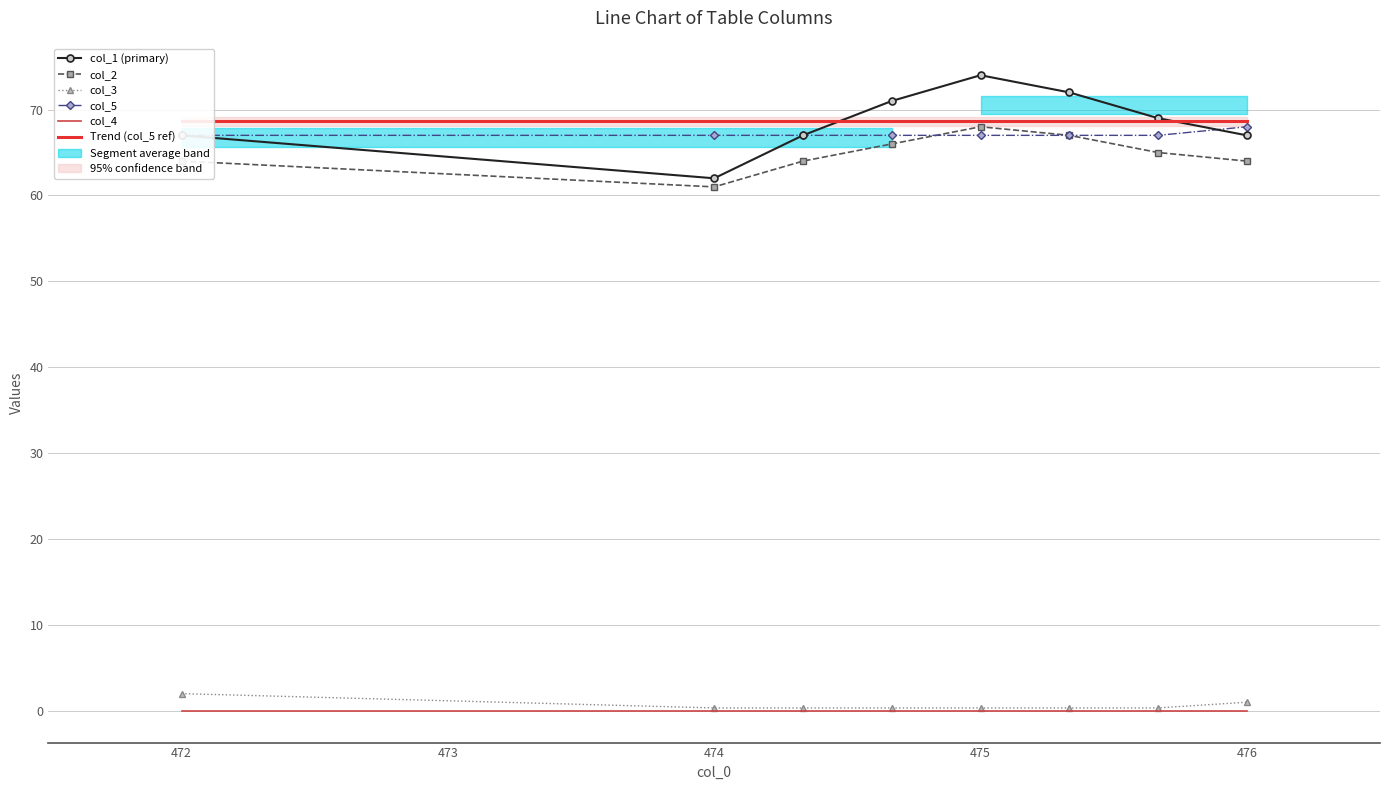

Which has a higher value, 476 or 471?

476